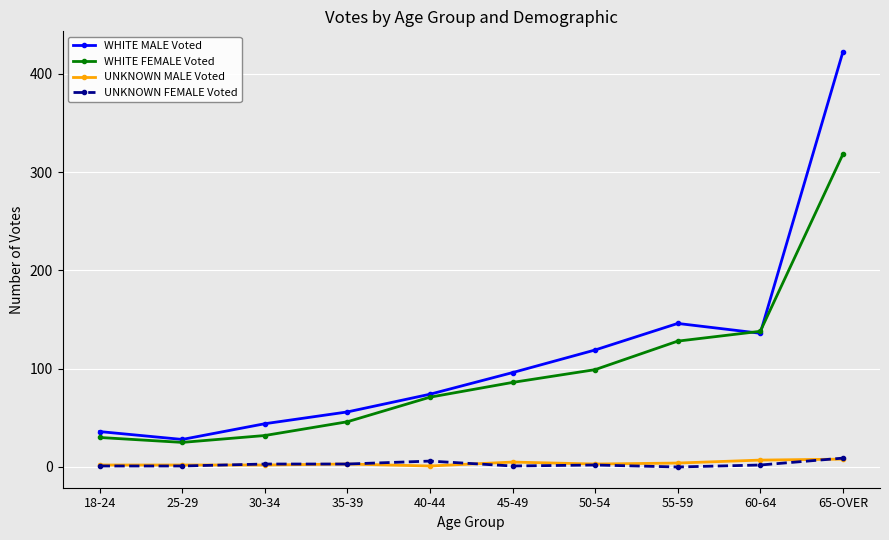

What position from the left is 50-54?

7